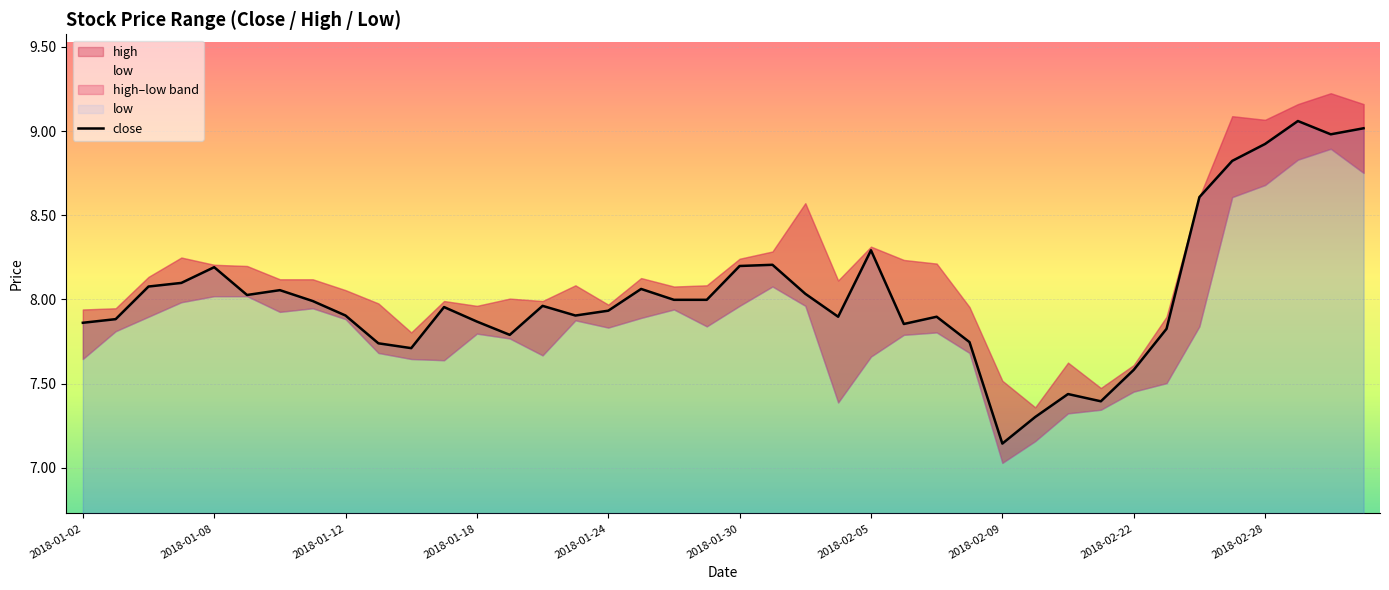

Which category has the lowest value in the close series?

2018-02-09